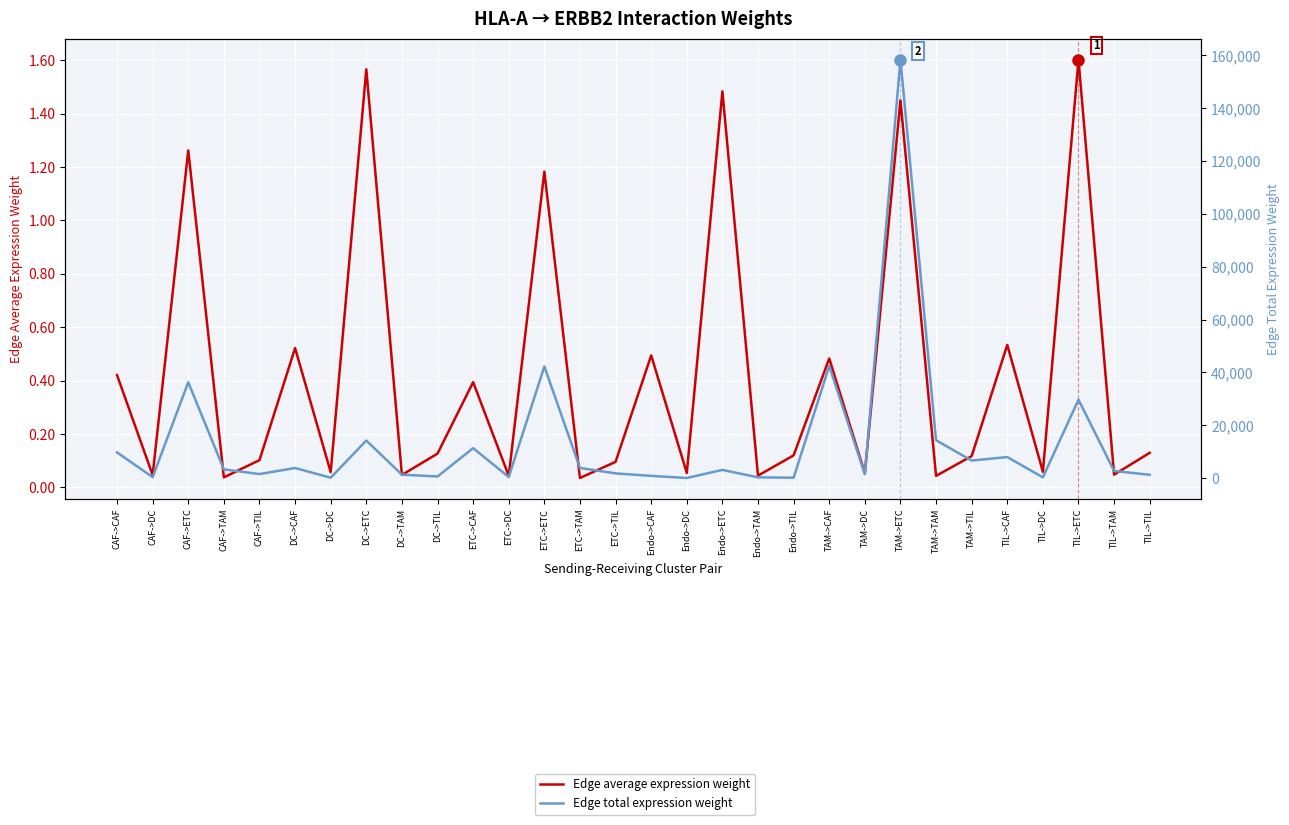

Rank the categories by Edge total expression weight value from highest to lowest.

TAM->ETC, TAM->CAF, ETC->ETC, CAF->ETC, TIL->ETC, TAM->TAM, DC->ETC, ETC->CAF, CAF->CAF, TIL->CAF, TAM->TIL, ETC->TAM, DC->CAF, CAF->TAM, Endo->ETC, TIL->TAM, ETC->TIL, CAF->TIL, TAM->DC, DC->TAM, TIL->TIL, Endo->CAF, DC->TIL, ETC->DC, CAF->DC, Endo->TAM, TIL->DC, DC->DC, Endo->TIL, Endo->DC